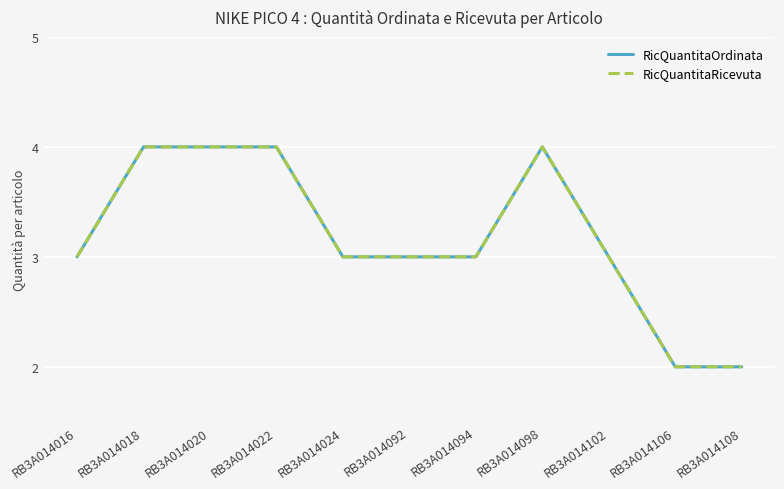

What is the difference between the maximum and minimum values in the RicQuantitaOrdinata series?

2